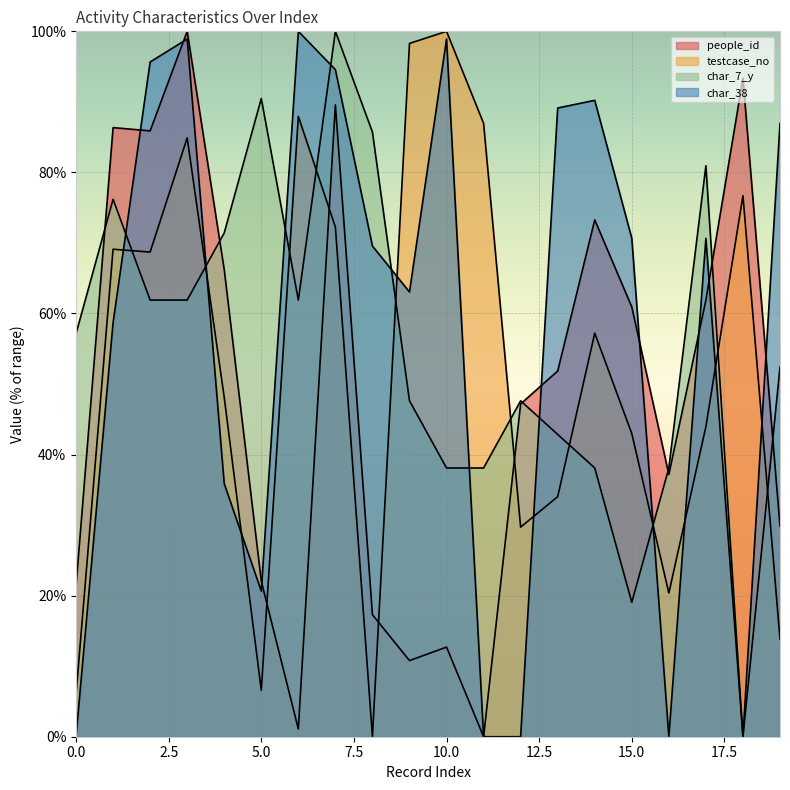

How many lines are shown in the chart?

4